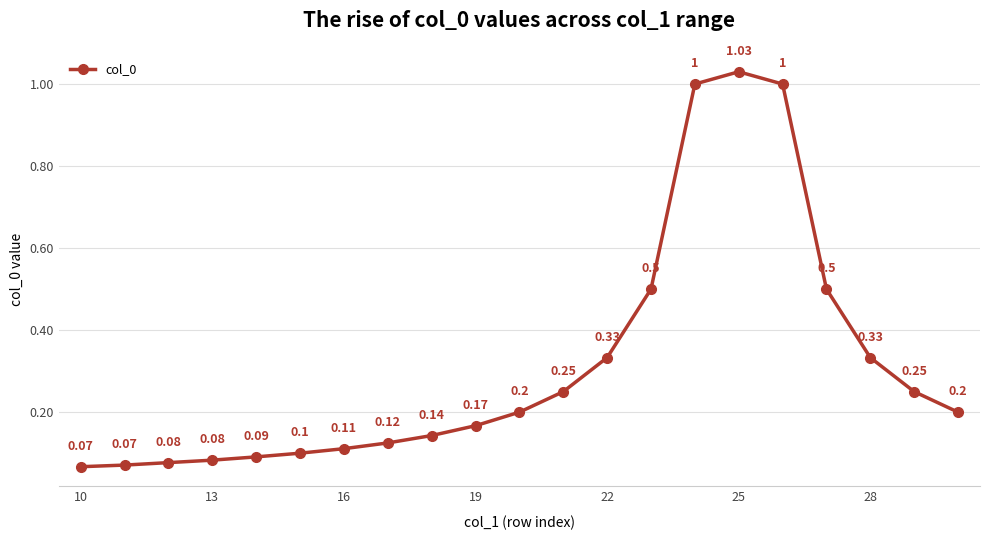

What is the difference between the maximum and minimum values?

1.0